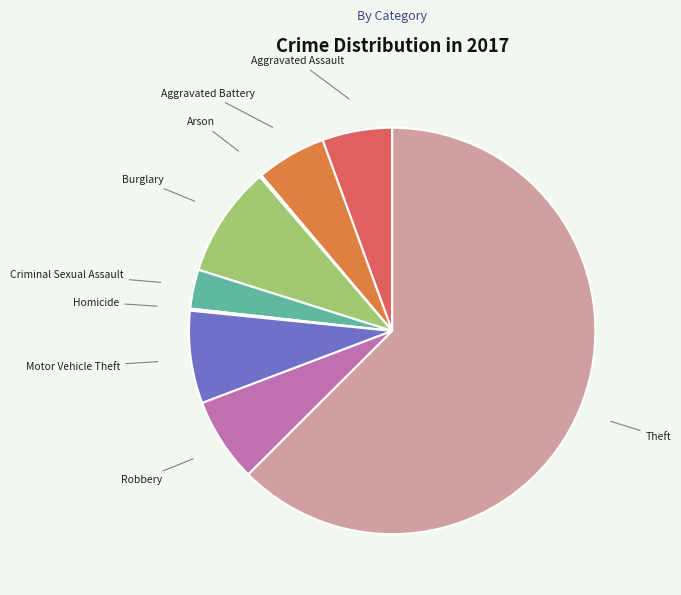

The Aggravated Battery slice represents 1% of the pie. True or false?

False